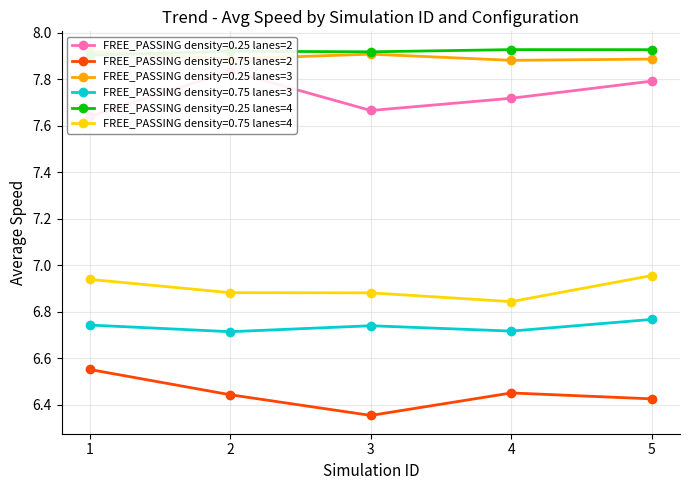

Does the chart display data point markers on the line(s)?

Yes